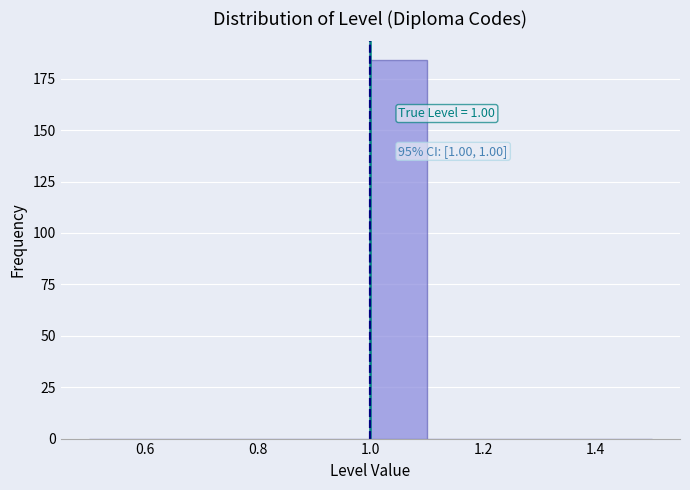

Which range on the x-axis has the tallest bar?

1.0 to 1.1